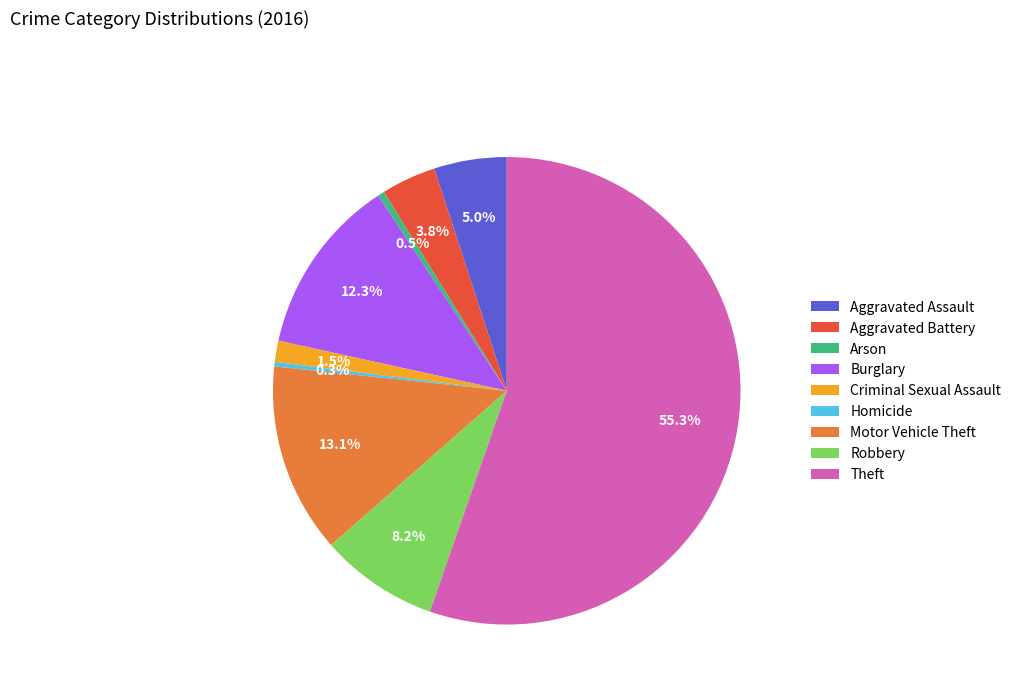

Between Arson and Criminal Sexual Assault, which is larger?

Criminal Sexual Assault